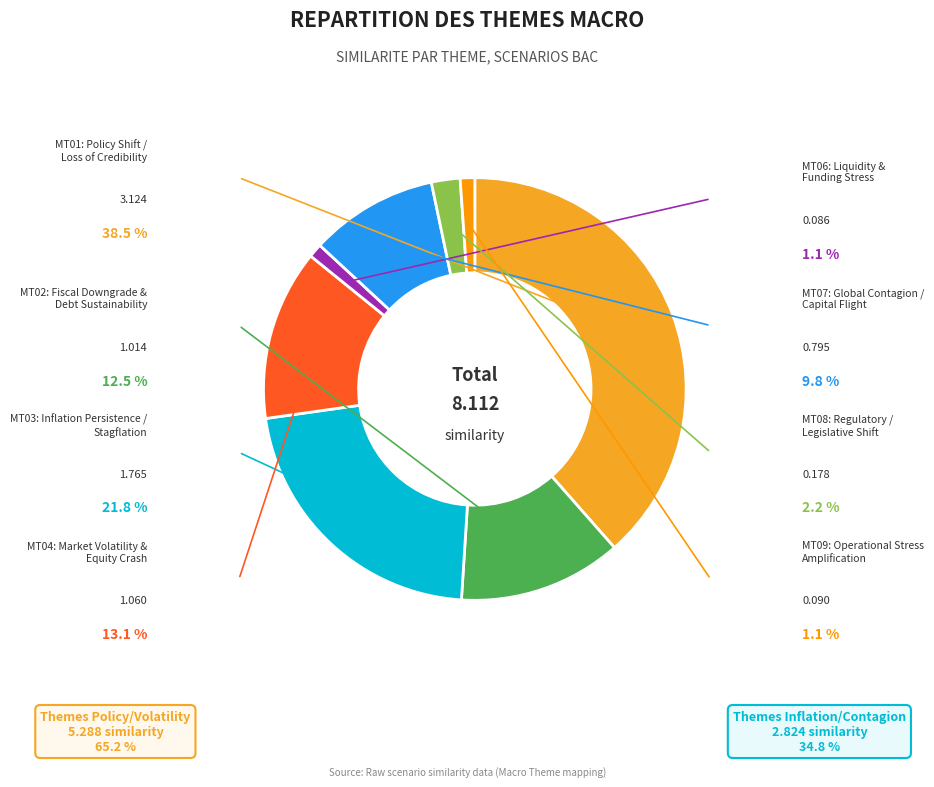

Do MT08 and MT02 together represent more than half of the pie?

No